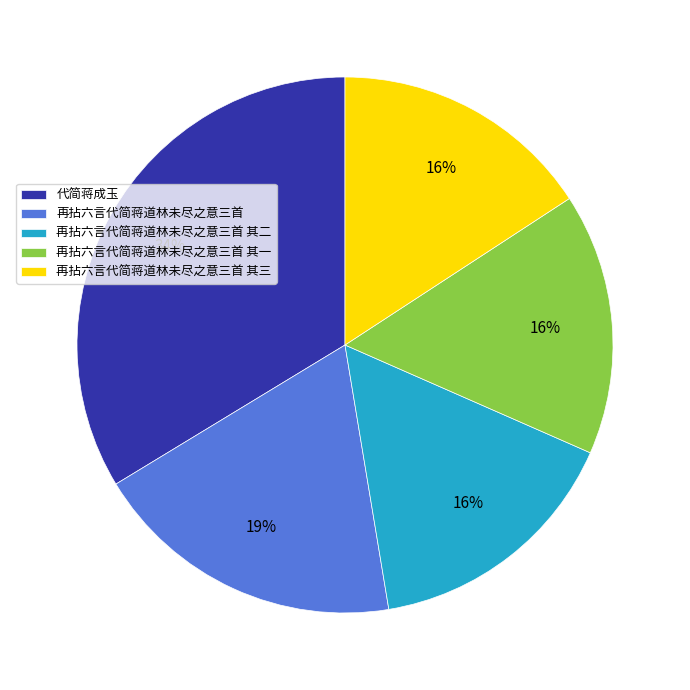

Is the sum of 代简蒋成玉 and 再拈六言代简蒋道林未尽之意三首 其一 greater than half?

No